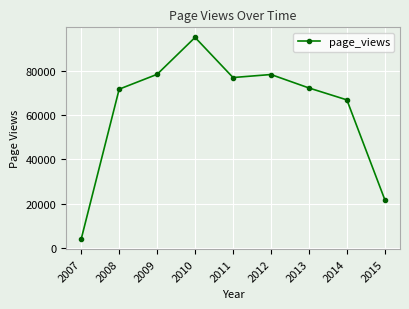

What is the difference between the maximum and second lowest values?

73059